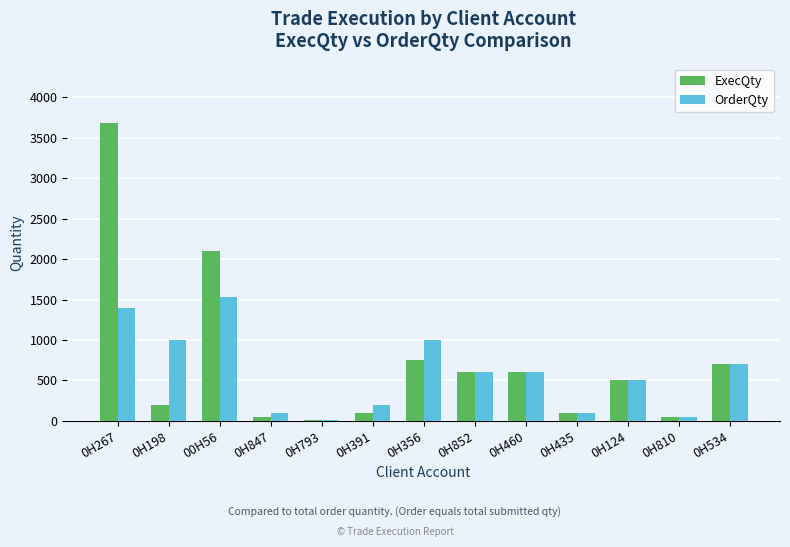

Which series has the widest spread of values?

ExecQty